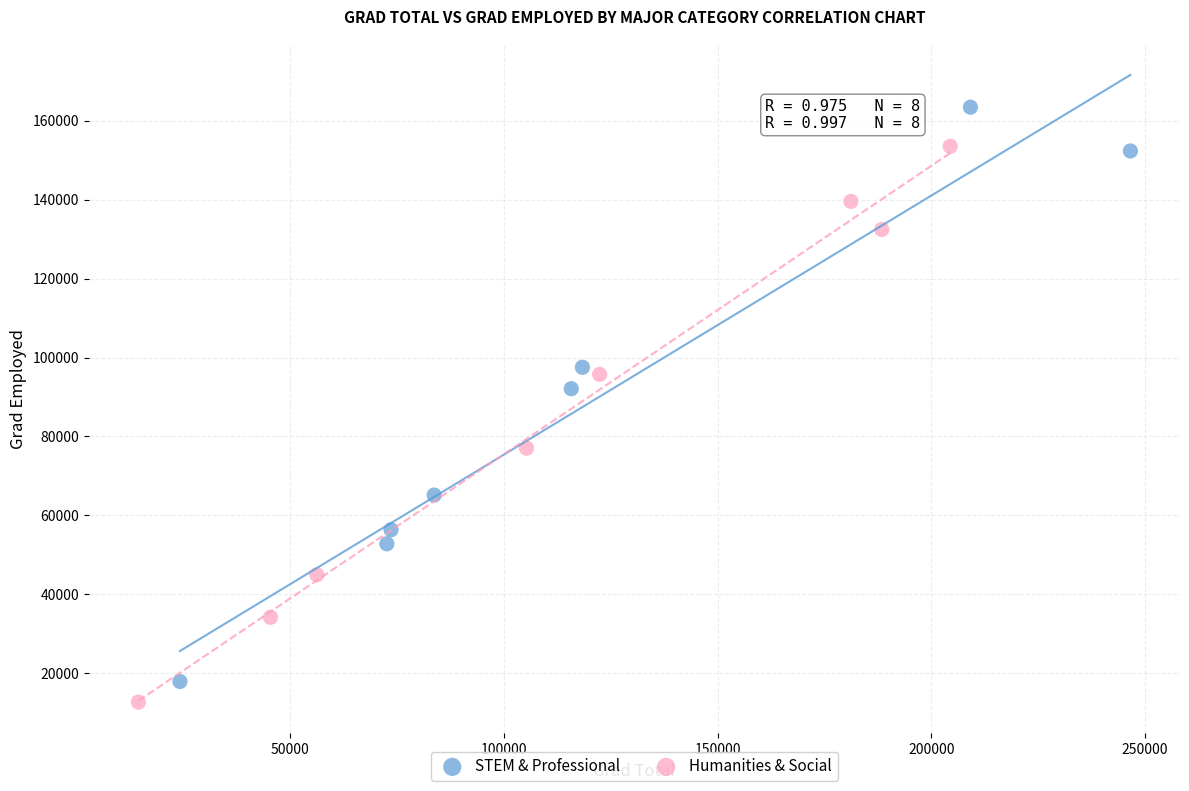

Which series reaches the maximum Y coordinate?

STEM & Professional